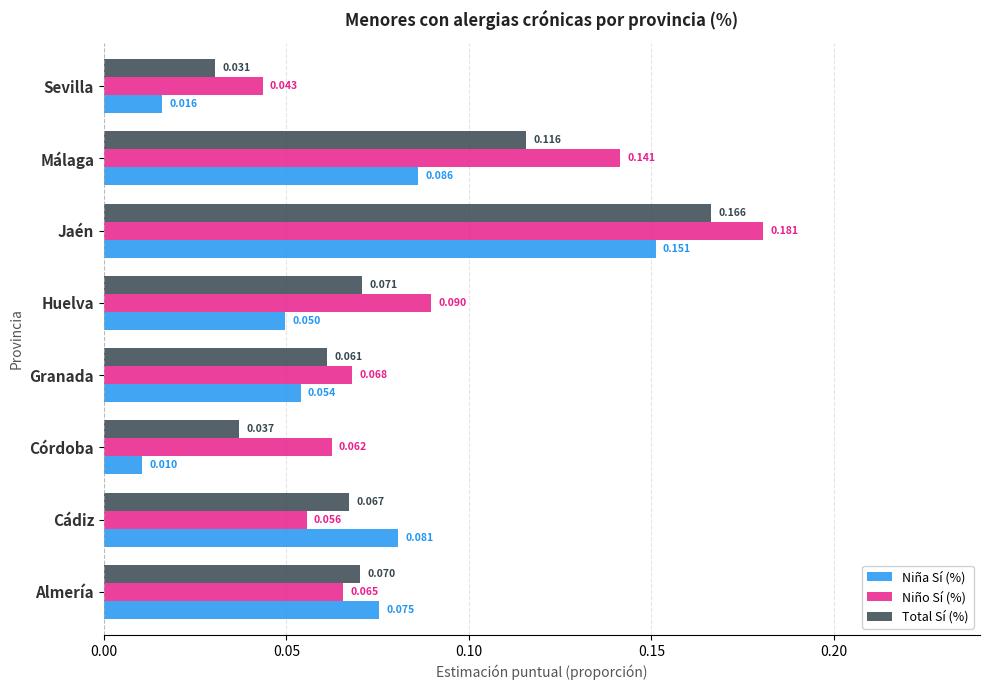

Which series has the largest total across all categories?

Niño Sí (%)